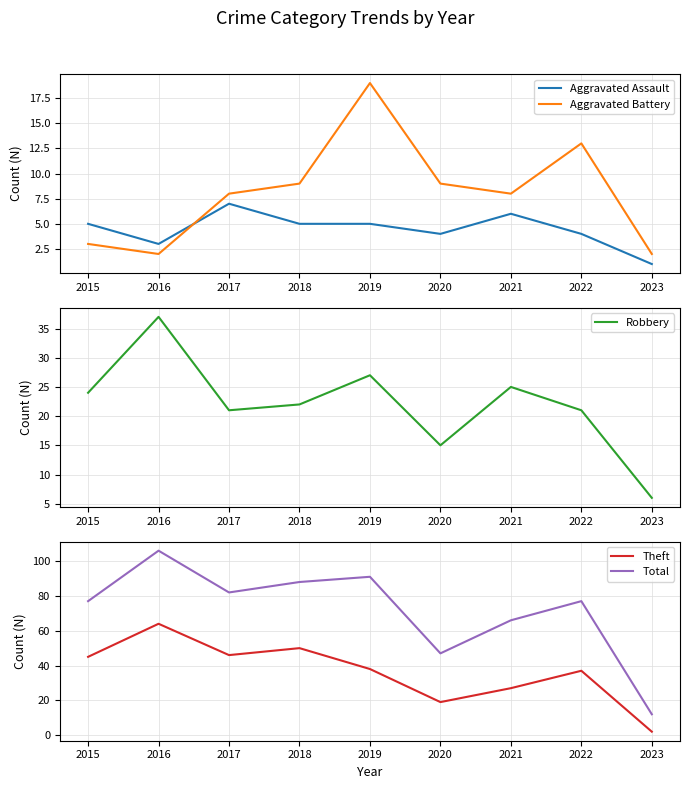

At which category is the sum across all series the highest?

2016